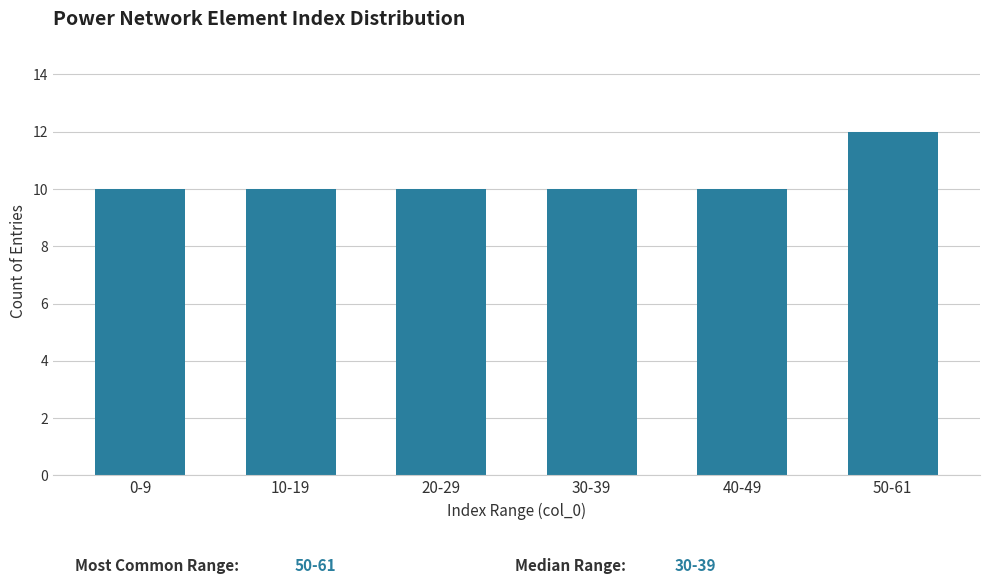

Reading left to right, extract all data points from this chart.

10	10	10	10	10	12